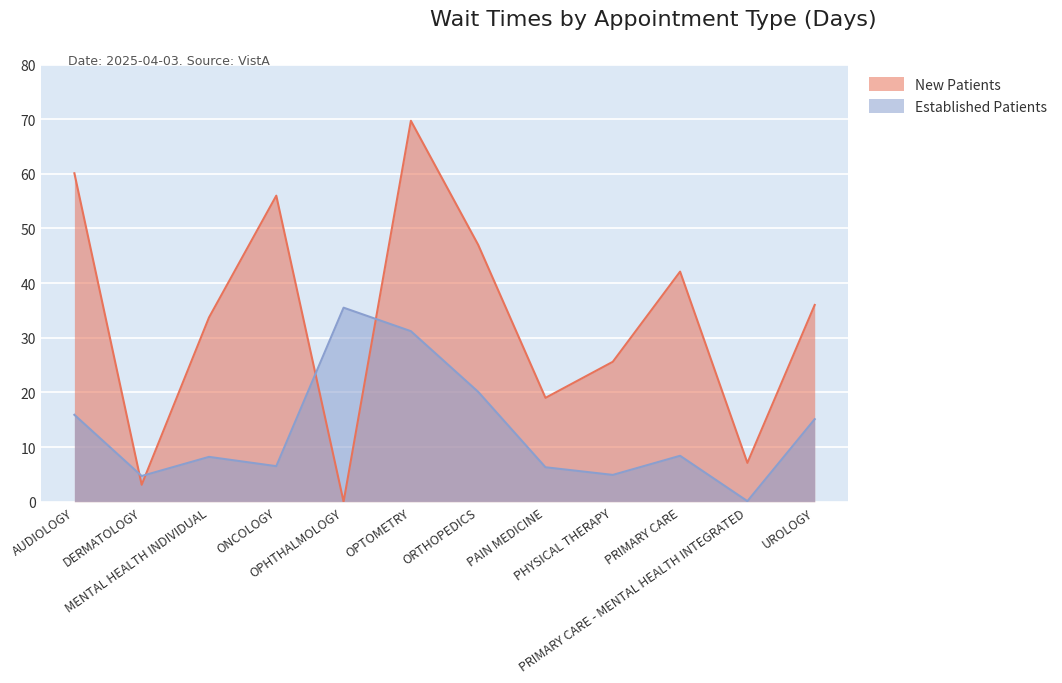

How many times do EstablishedPatients and NewPatients cross each other?

4